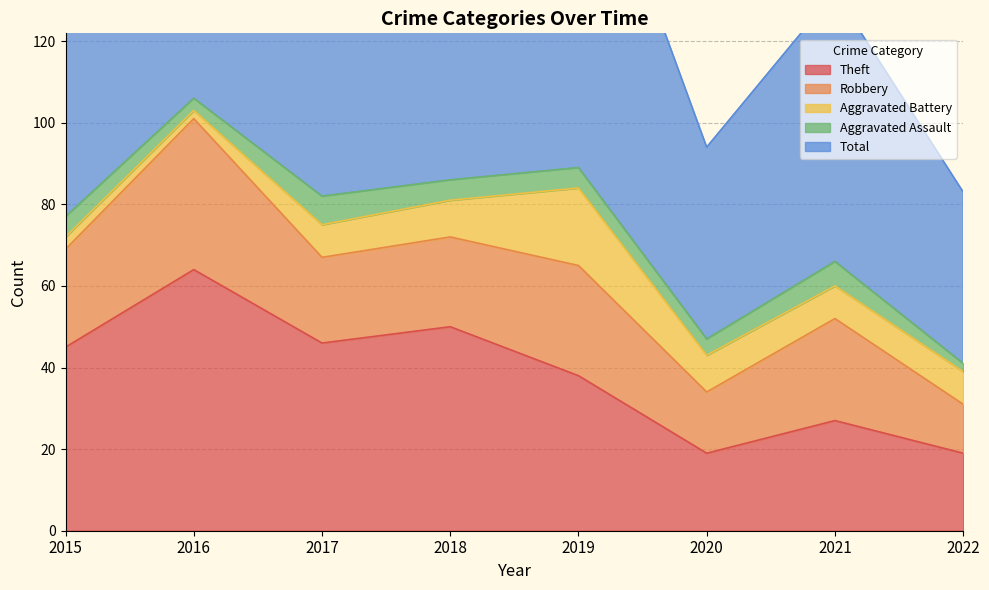

Which series has the largest range (max minus min)?

Total